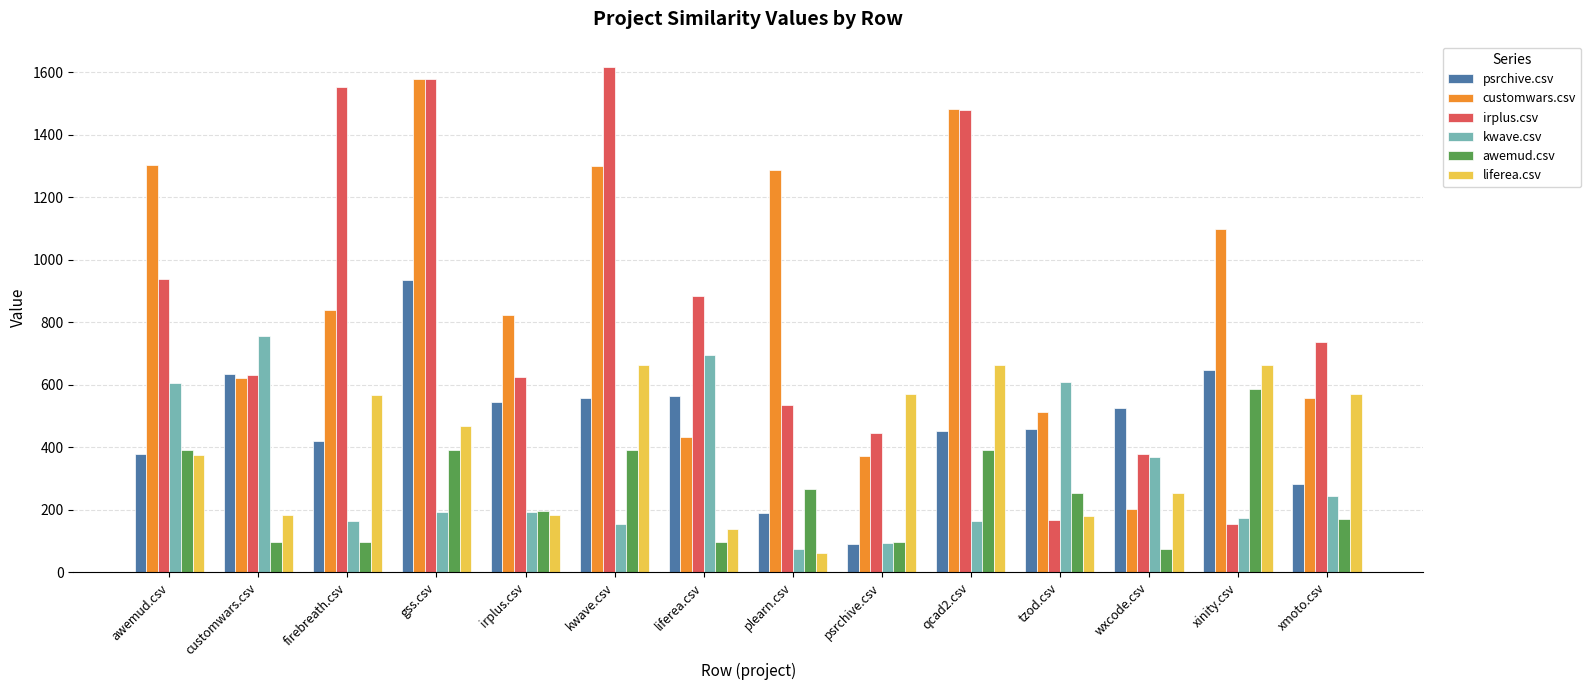

At which category is the sum across all series the highest?

gss.csv